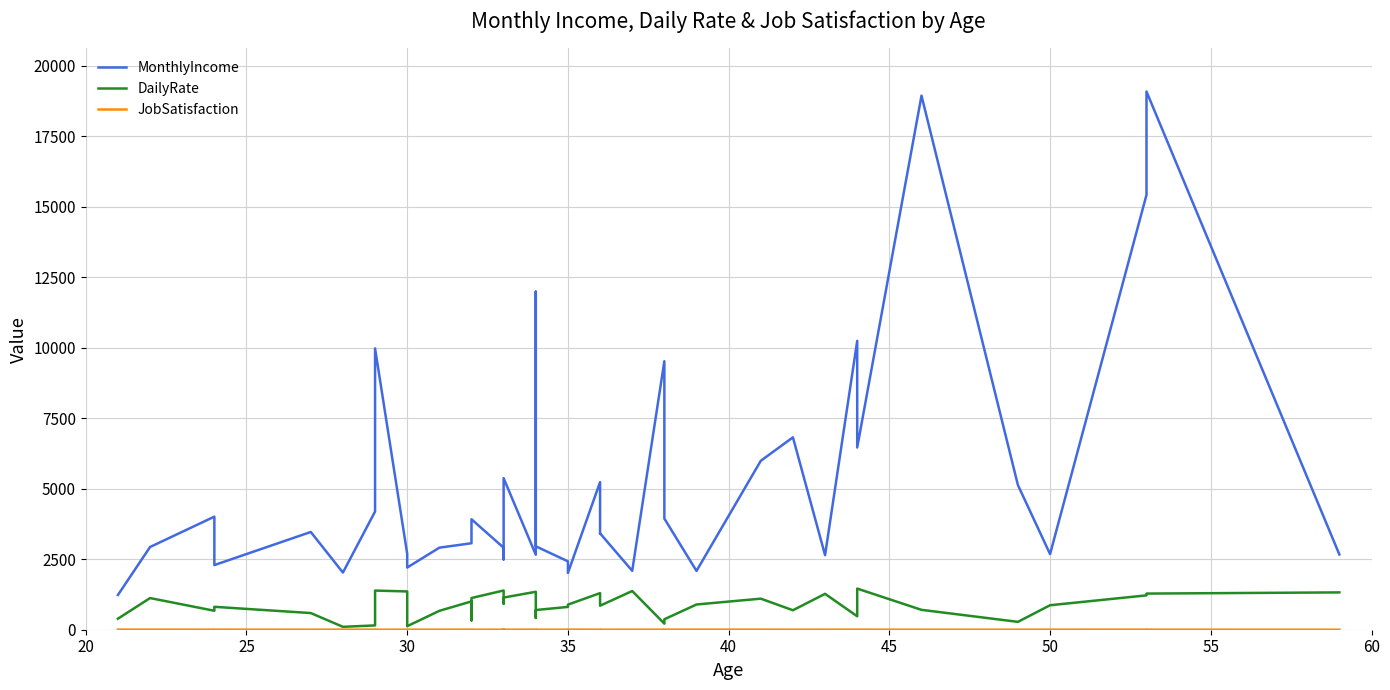

Rank the series by their maximum value, from lowest to highest.

JobSatisfaction, DailyRate, MonthlyIncome